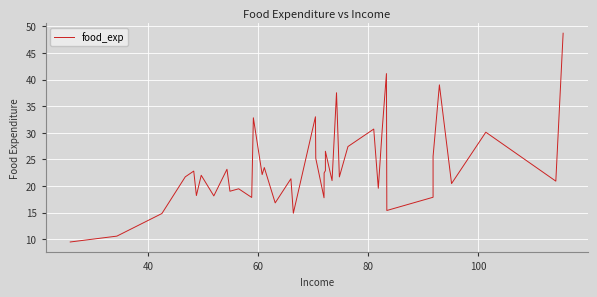

What is the sum of all values?

943.8